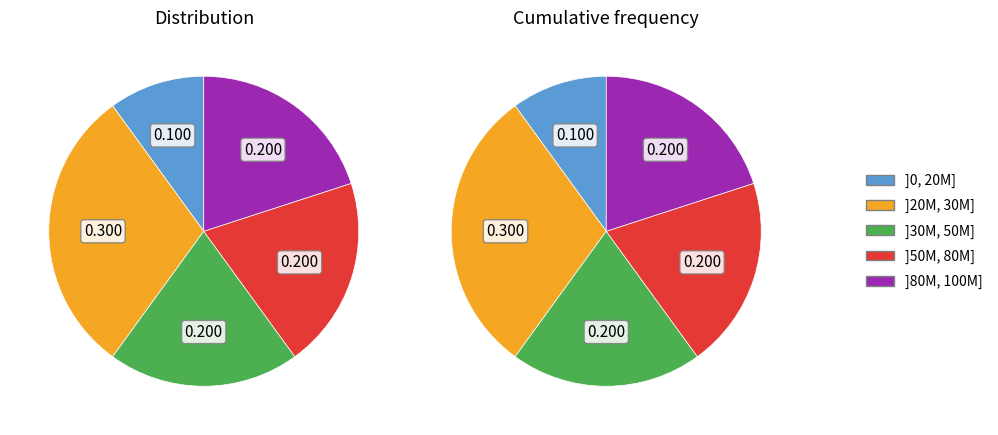

Is 2010 the majority of the pie?

No